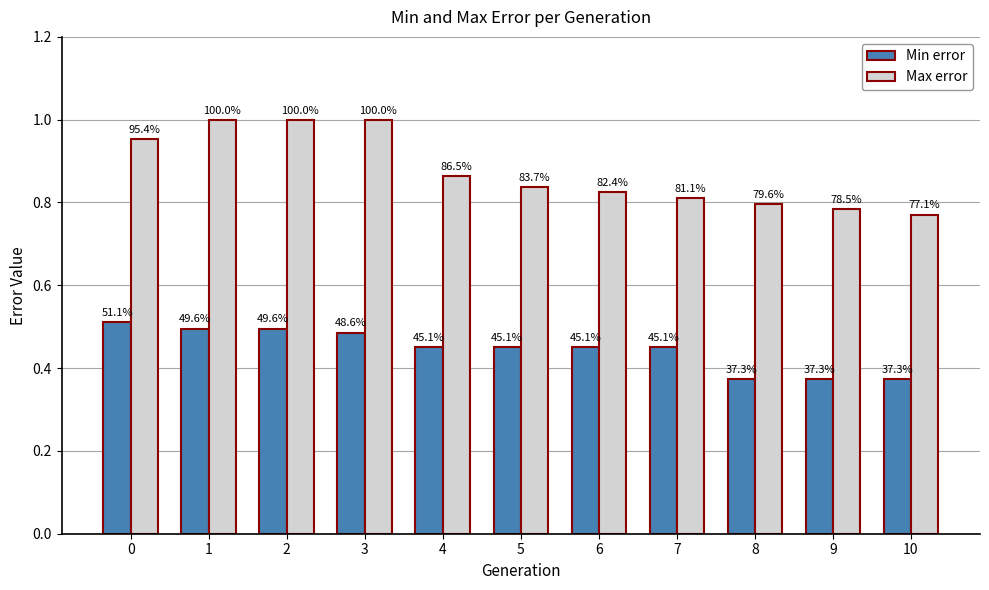

True or false: Max error has a value of 0.8 at 5.

True